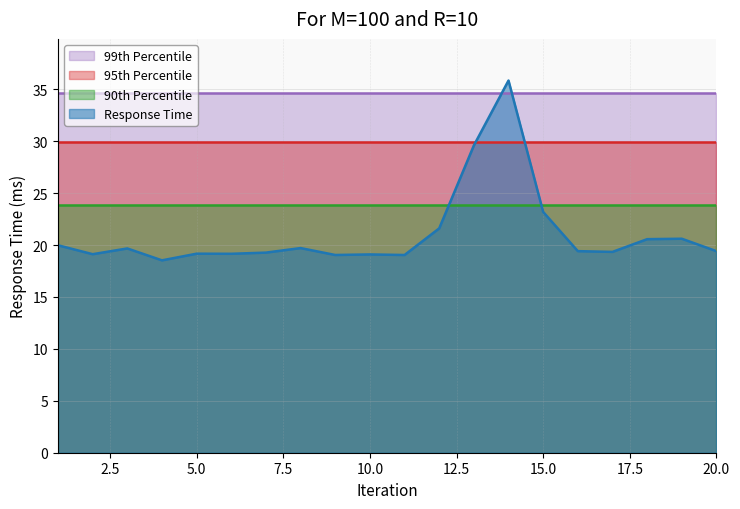

What is the minimum value for 99th Percentile?

34.7